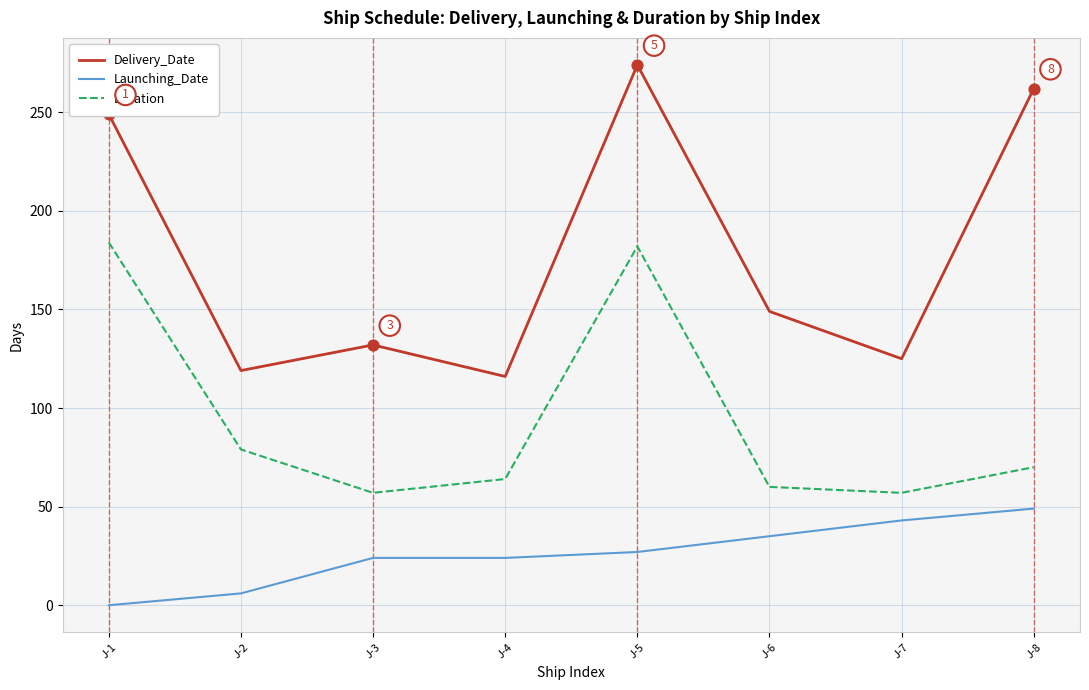

What is the total value across all series at J-5?

483